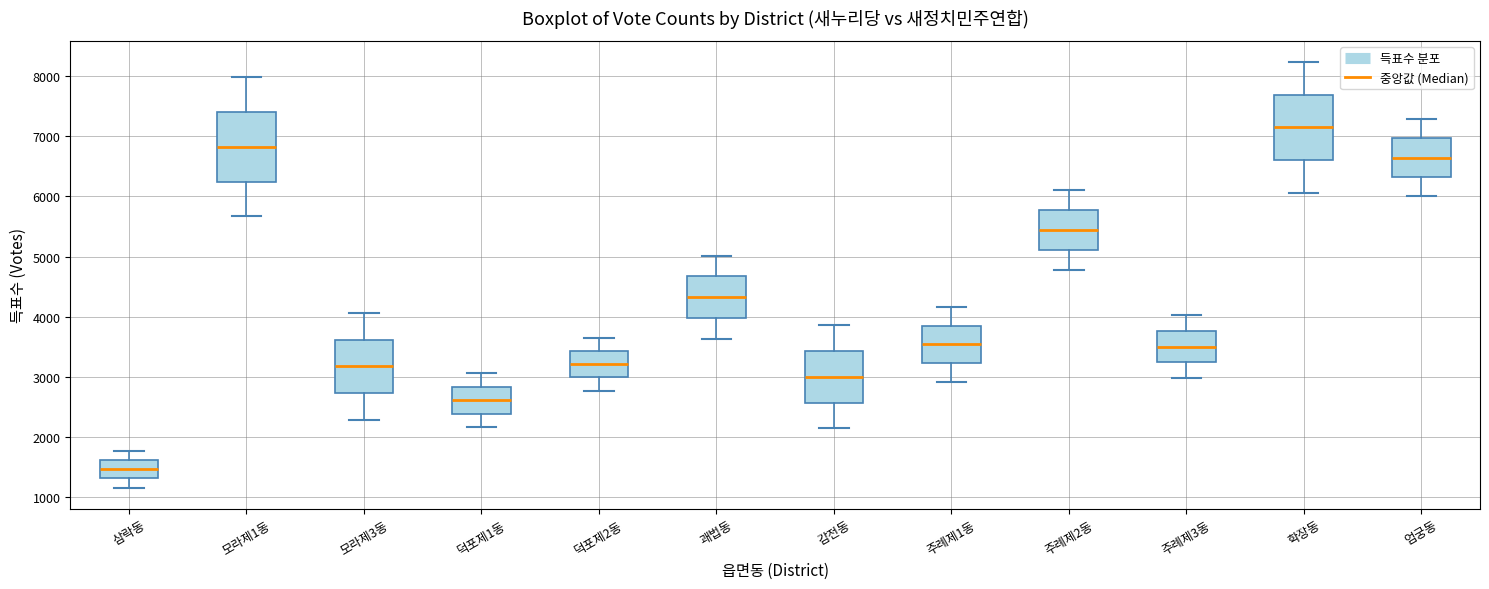

Reading left to right, transcribe this box plot: for each box, give where its median line is, the range the box spans, and where its two whiskers end, as read against the y-axis. The values are not printed on the chart, so give them approximately, as read against the axis.

삼락동: median 1500, box 1300 to 1600, whiskers 1200 to 1800
모라제1동: median 6800, box 6200 to 7400, whiskers 5700 to 8000
모라제3동: median 3200, box 2700 to 3600, whiskers 2300 to 4100
덕포제1동: median 2600, box 2400 to 2800, whiskers 2200 to 3100
덕포제2동: median 3200, box 3000 to 3400, whiskers 2800 to 3600
괘법동: median 4300, box 4000 to 4700, whiskers 3600 to 5000
감전동: median 3000, box 2600 to 3400, whiskers 2100 to 3900
주례제1동: median 3500, box 3200 to 3900, whiskers 2900 to 4200
주례제2동: median 5400, box 5100 to 5800, whiskers 4800 to 6100
주례제3동: median 3500, box 3200 to 3800, whiskers 3000 to 4000
학장동: median 7100, box 6600 to 7700, whiskers 6100 to 8200
엄궁동: median 6600, box 6300 to 7000, whiskers 6000 to 7300